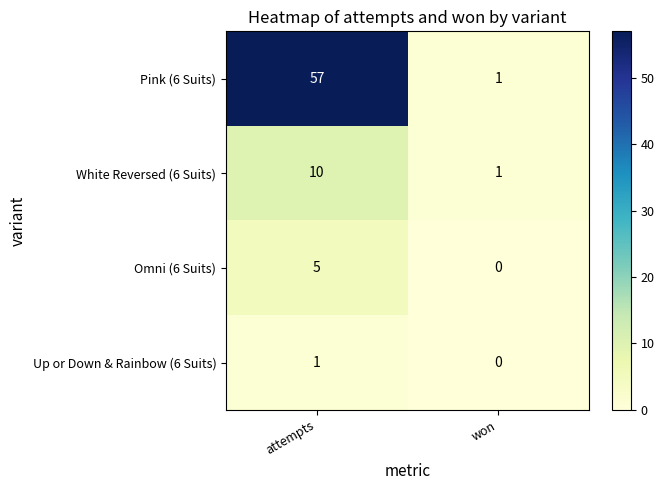

Where is Omni (6 Suits) nearest to the value 2?

won